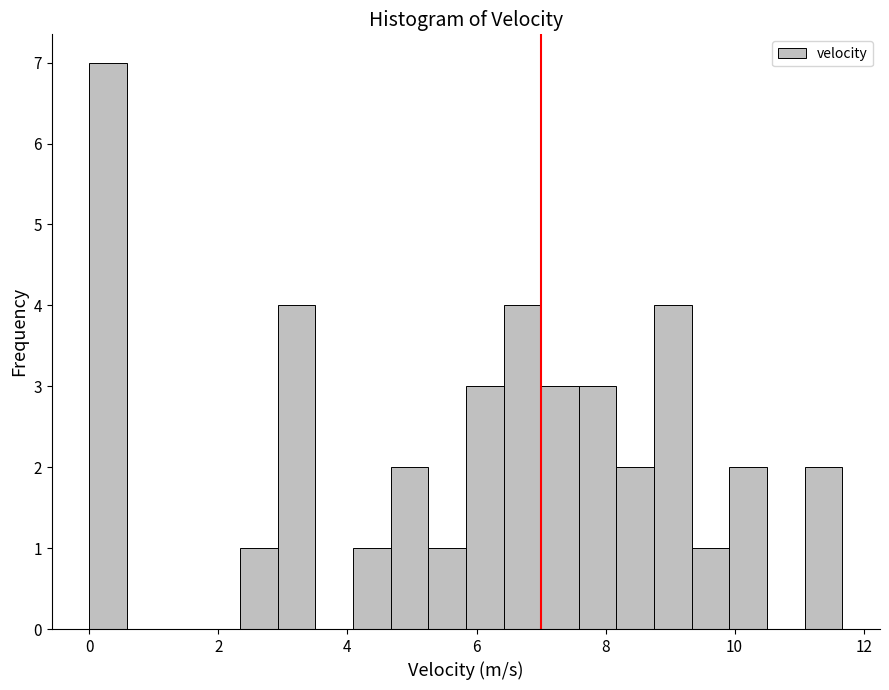

Read against the x-axis, roughly where is the centre of the tallest bar?

0.2